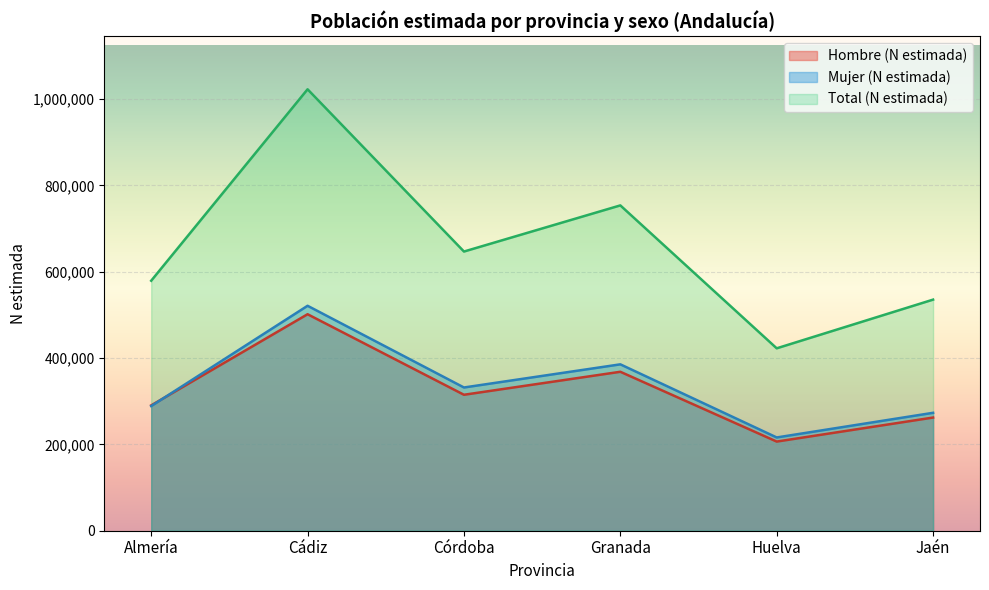

List the series in order of their peak value, lowest first.

Hombre (N estimada), Mujer (N estimada), Total (N estimada)